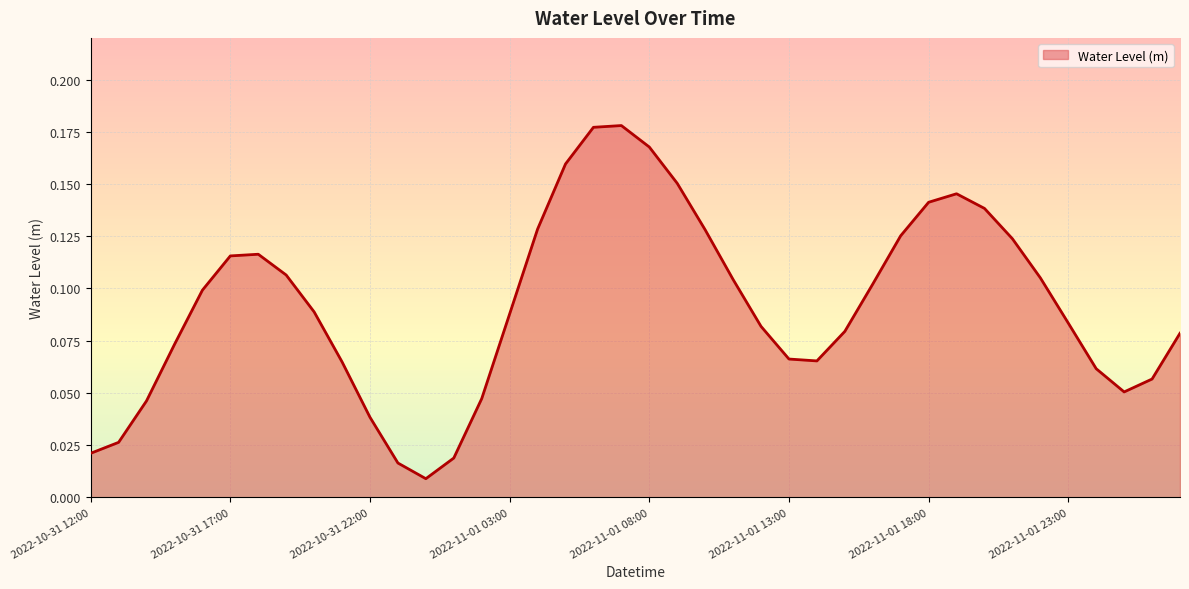

Reading left to right, extract all data points from this chart.

2022-10-31 12:00=0.0	2022-10-31 13:00=0.0	2022-10-31 14:00=0.0	2022-10-31 15:00=0.1	2022-10-31 16:00=0.1	2022-10-31 17:00=0.1	2022-10-31 18:00=0.1	2022-10-31 19:00=0.1	2022-10-31 20:00=0.1	2022-10-31 21:00=0.1	2022-10-31 22:00=0.0	2022-10-31 23:00=0.0	2022-11-01 00:00=0.0	2022-11-01 01:00=0.0	2022-11-01 02:00=0.0	2022-11-01 03:00=0.1	2022-11-01 04:00=0.1	2022-11-01 05:00=0.2	2022-11-01 06:00=0.2	2022-11-01 07:00=0.2	2022-11-01 08:00=0.2	2022-11-01 09:00=0.2	2022-11-01 10:00=0.1	2022-11-01 11:00=0.1	2022-11-01 12:00=0.1	2022-11-01 13:00=0.1	2022-11-01 14:00=0.1	2022-11-01 15:00=0.1	2022-11-01 16:00=0.1	2022-11-01 17:00=0.1	2022-11-01 18:00=0.1	2022-11-01 19:00=0.1	2022-11-01 20:00=0.1	2022-11-01 21:00=0.1	2022-11-01 22:00=0.1	2022-11-01 23:00=0.1	2022-11-02 00:00=0.1	2022-11-02 01:00=0.1	2022-11-02 02:00=0.1	2022-11-02 03:00=0.1